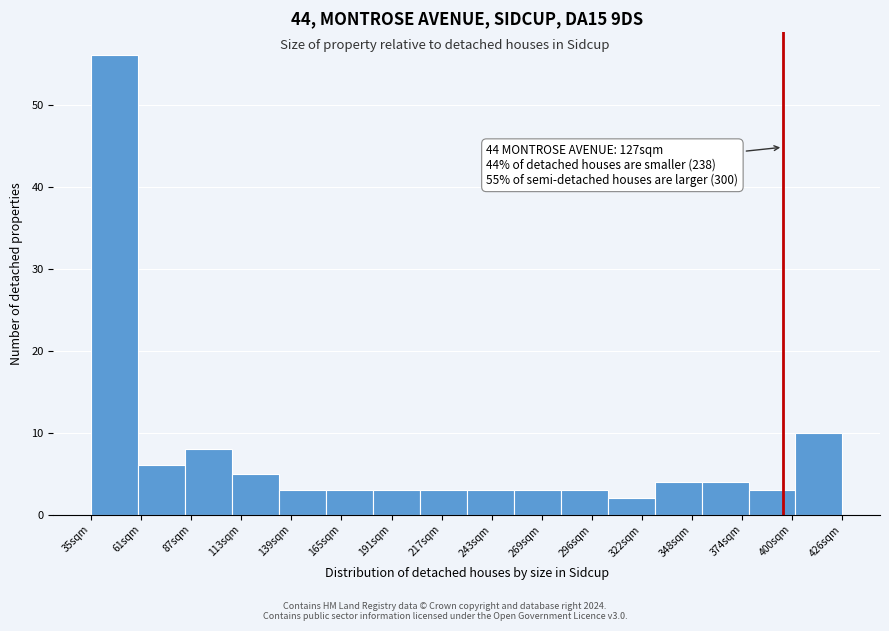

Reading left to right, extract all data points from this chart.

35sqm=56	61sqm=6	87sqm=8	113sqm=5	139sqm=3	165sqm=3	191sqm=3	217sqm=3	243sqm=3	269sqm=3	296sqm=3	322sqm=2	348sqm=4	374sqm=4	400sqm=3	426sqm=10